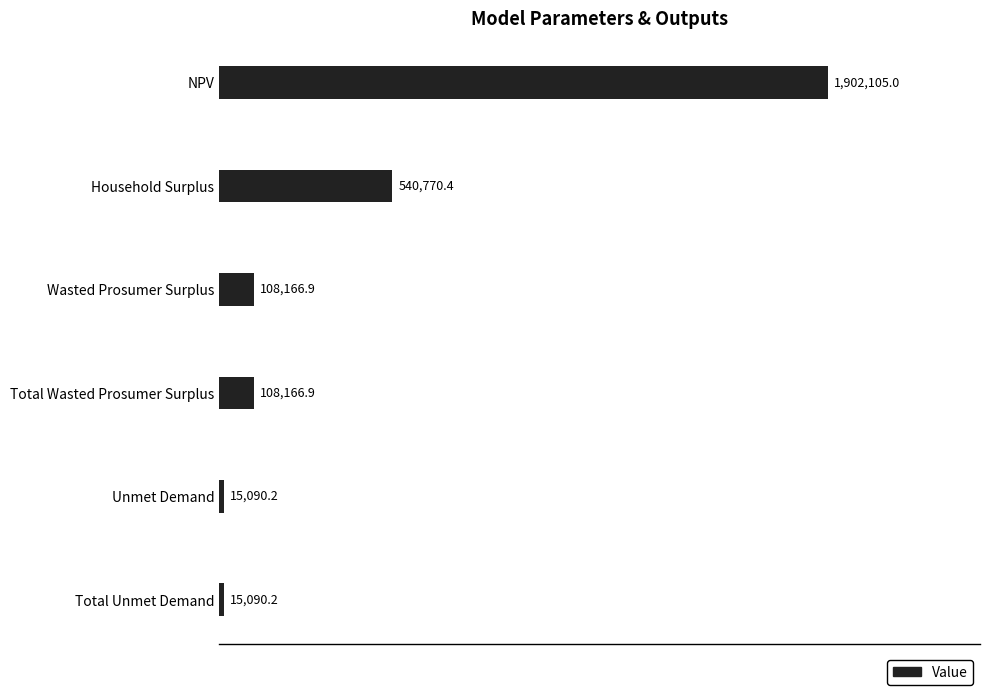

Does the chart contain any negative values?

No